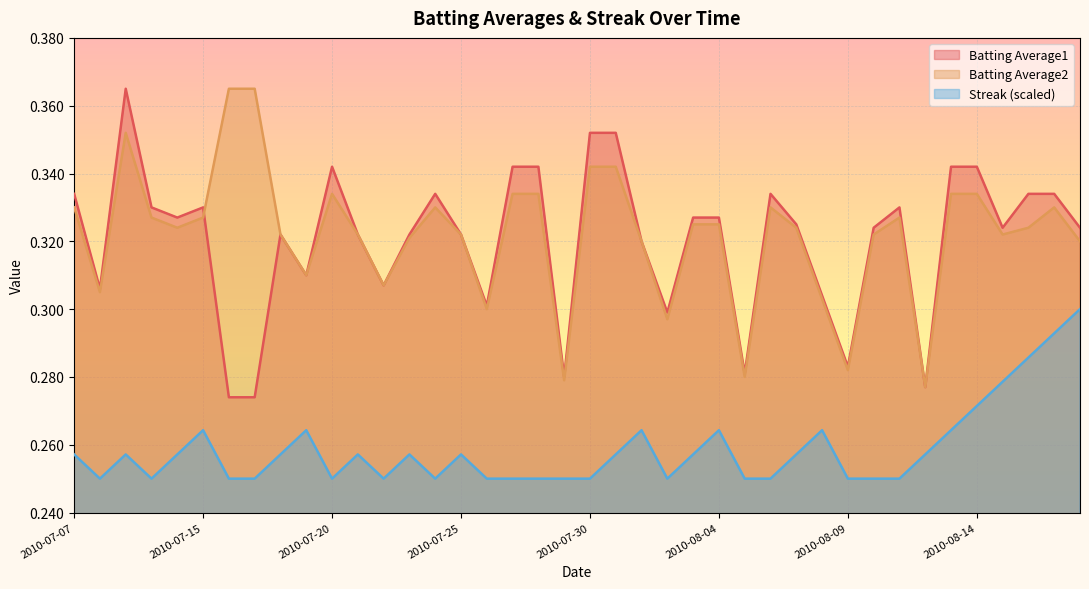

Which series has the largest total across all categories?

Batting Average2